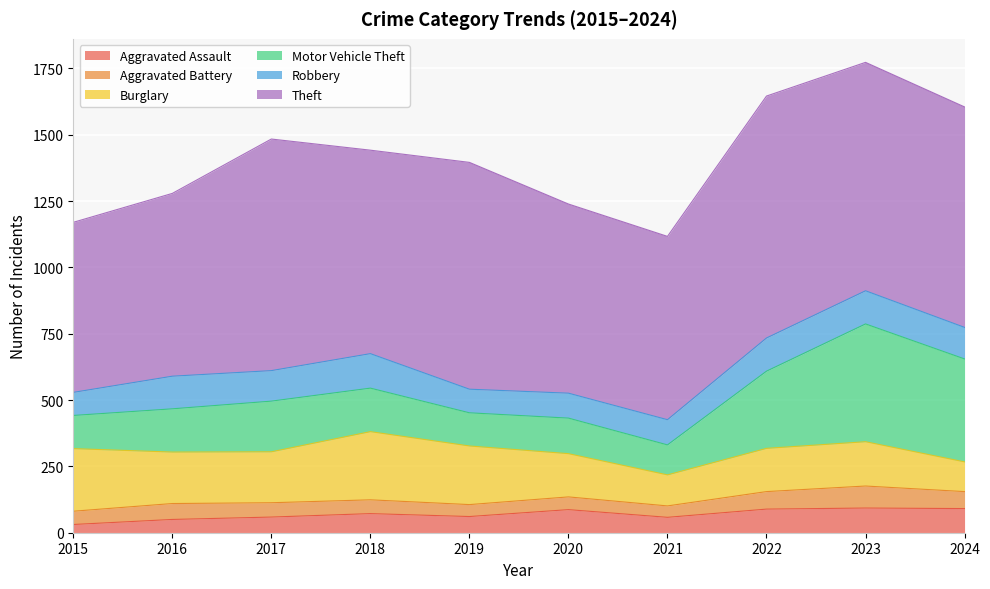

In Motor Vehicle Theft, how many points are lower than both neighbors (excluding endpoints)?

2